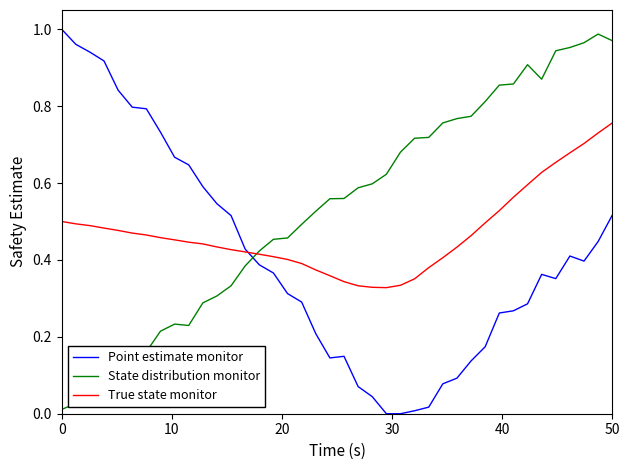

Which series has the largest total across all categories?

State distribution monitor